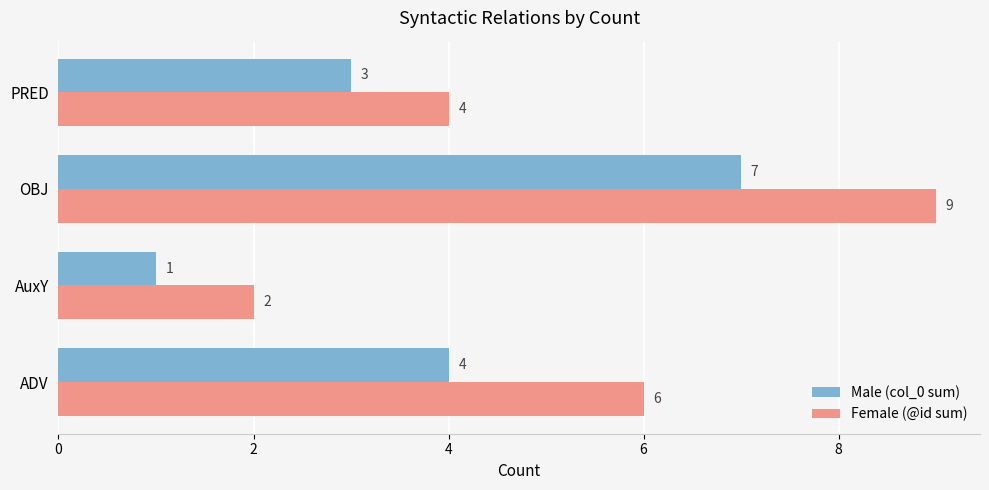

Which series has the largest range (max minus min)?

Female (@id sum)